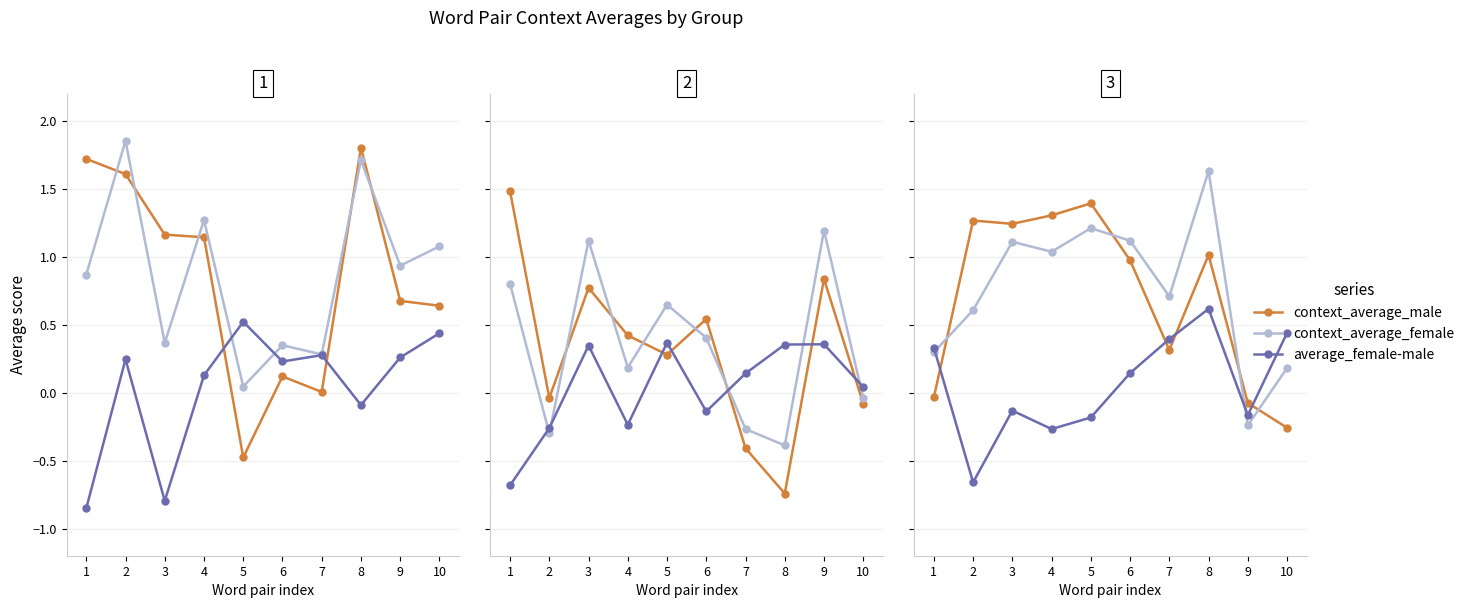

True or false: context_average_female has more than 1 interior local peaks.

True